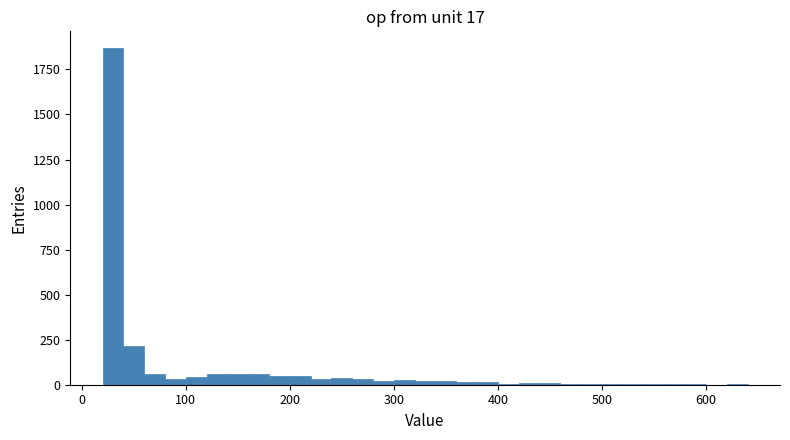

Around what value on the x-axis is the tallest bar? Give the approximate position of its centre, as read against the axis.

30